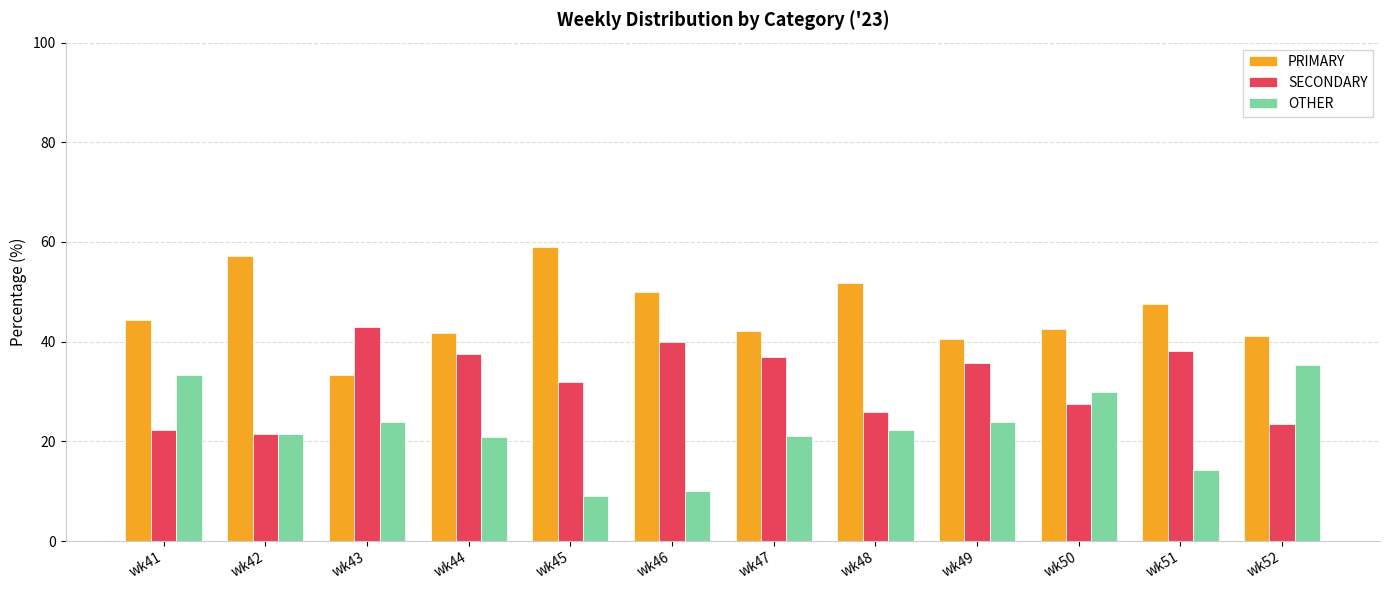

What are all the series names shown in the legend?

PRIMARY, SECONDARY, OTHER